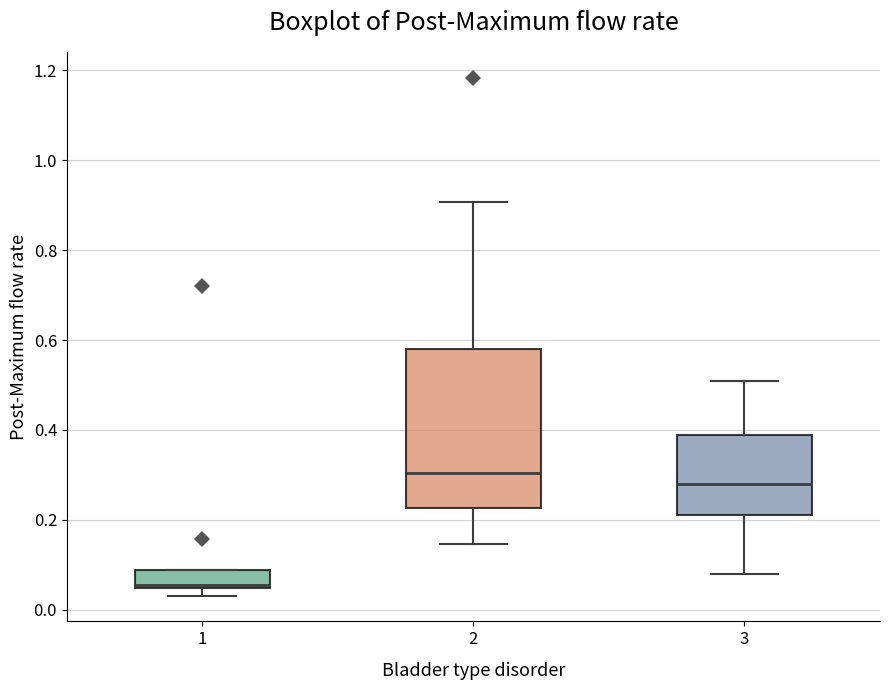

Where does the upper whisker of the box at x = 3 end on the y-axis? The values are not printed on the chart, so give them approximately, as read against the axis.

0.50